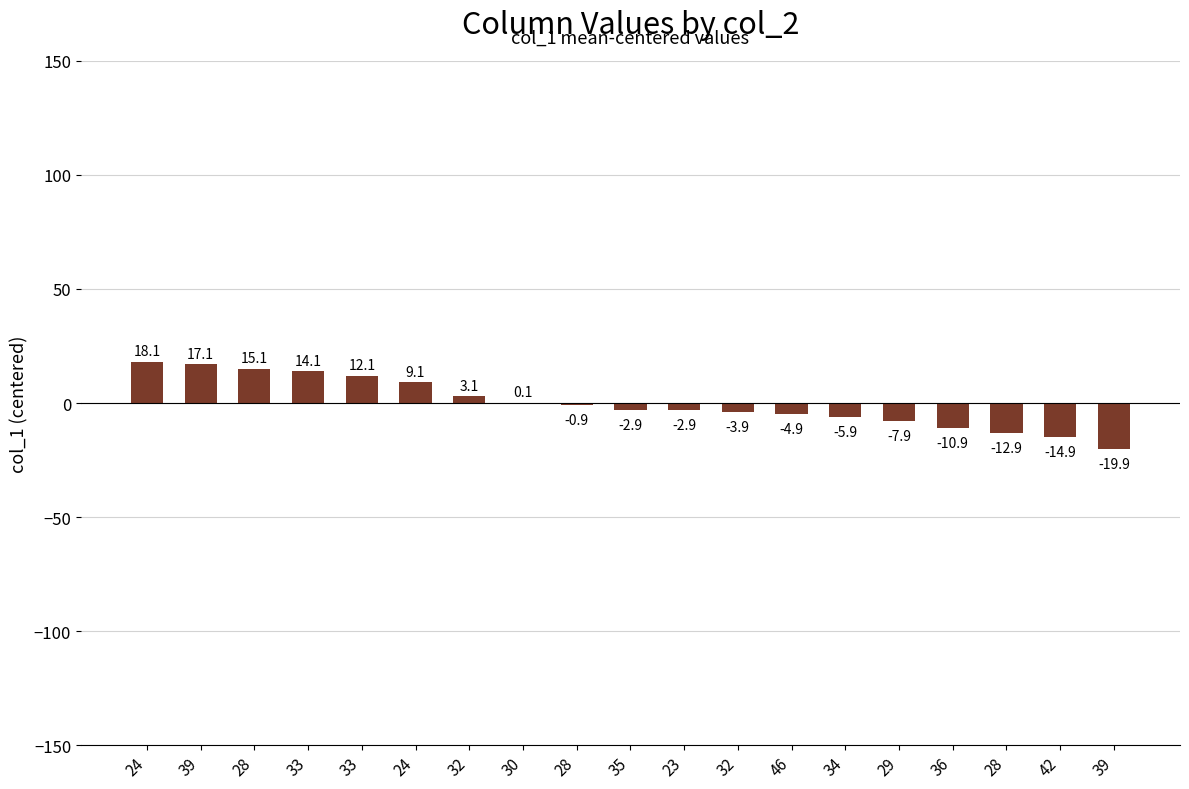

Which label corresponds to the largest value in the chart?

24